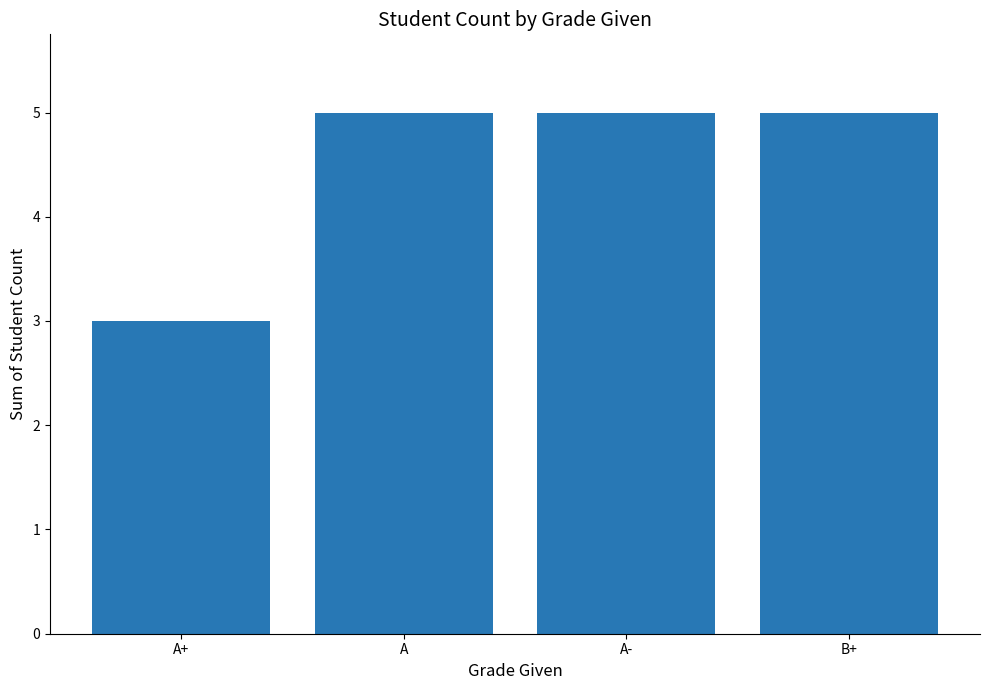

What is the change in value from A+ to B+?

+2